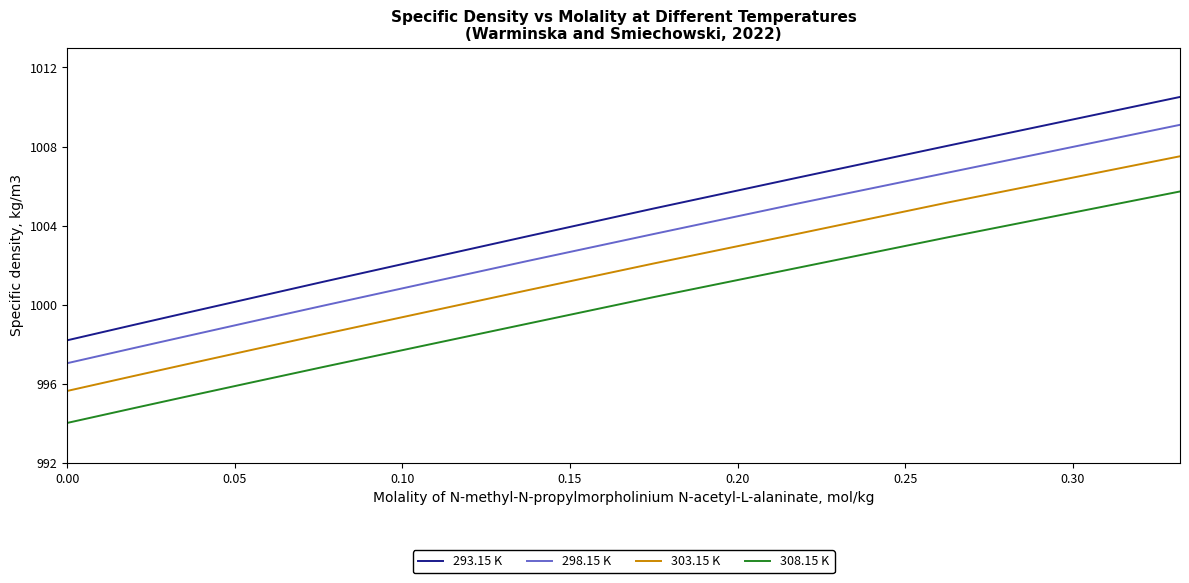

Rank the series by their maximum value, from lowest to highest.

308.15 K, 303.15 K, 298.15 K, 293.15 K